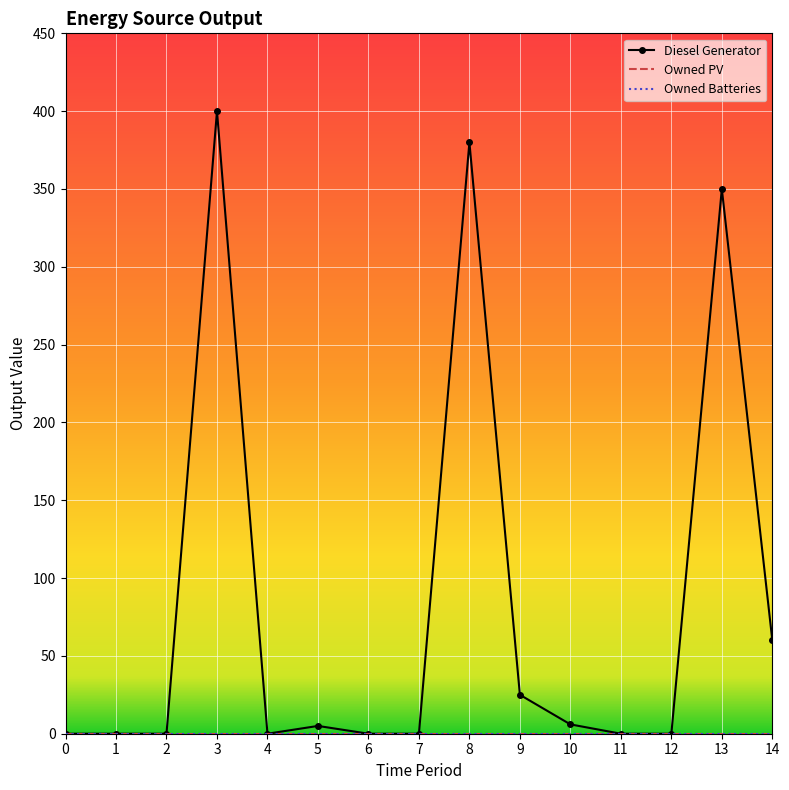

What are all the series names shown in the legend?

Diesel Generator, Owned PV, Owned Batteries